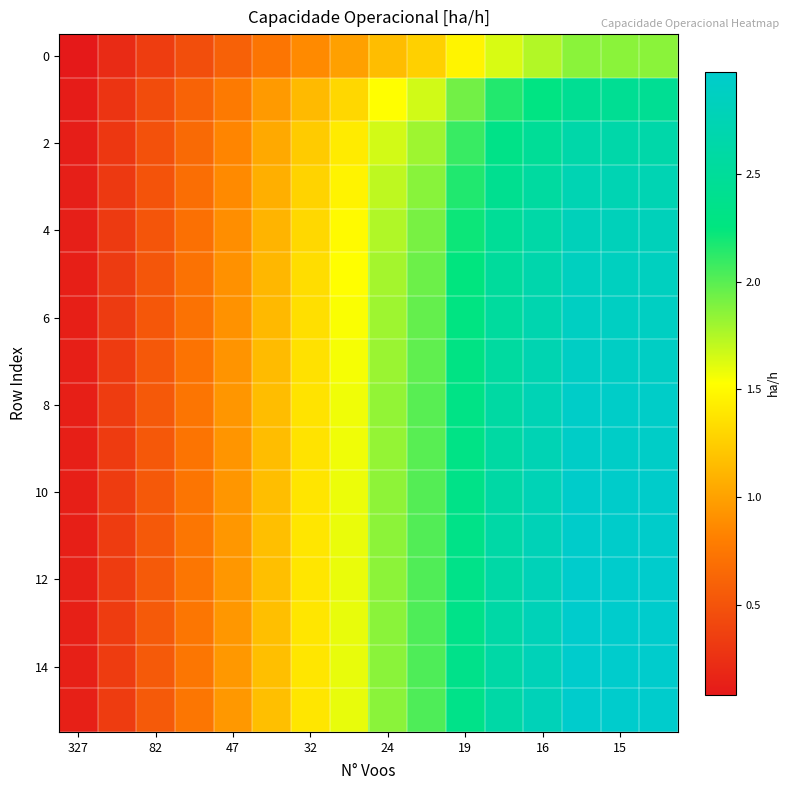

What is the greatest value displayed?

3.0